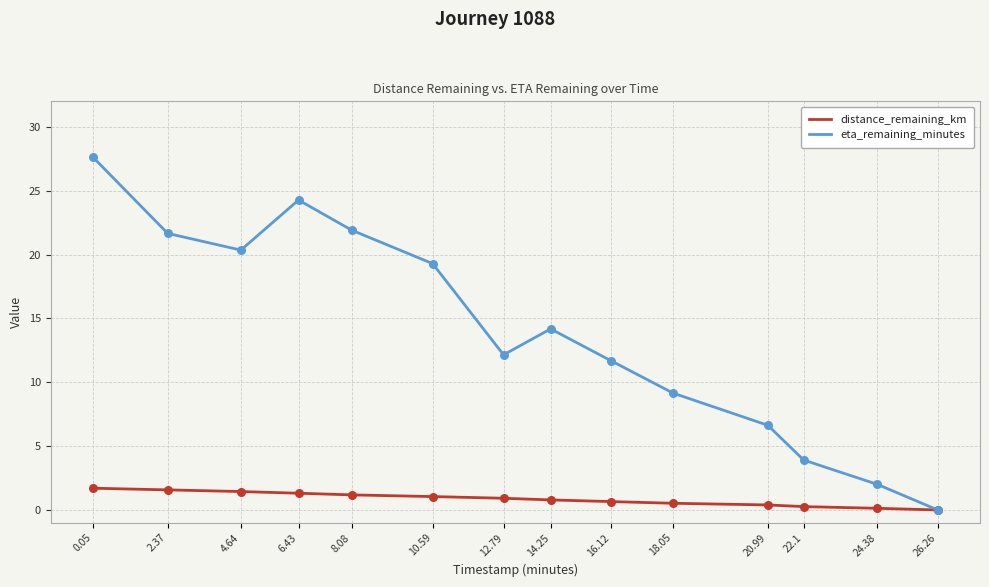

What is the total value across all series at 16.12?

12.3